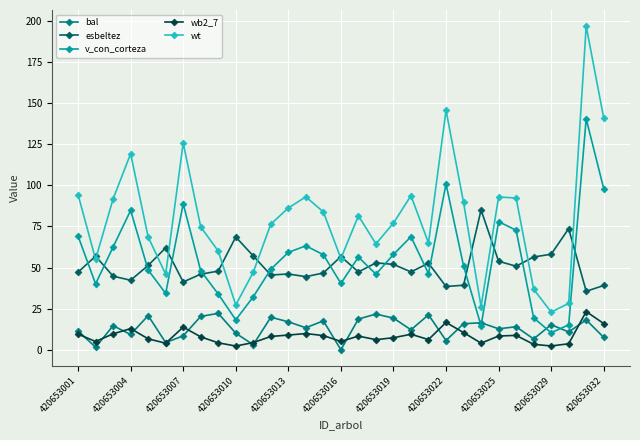

What are all the series names shown in the legend?

bal, esbeltez, v_con_corteza, wb2_7, wt